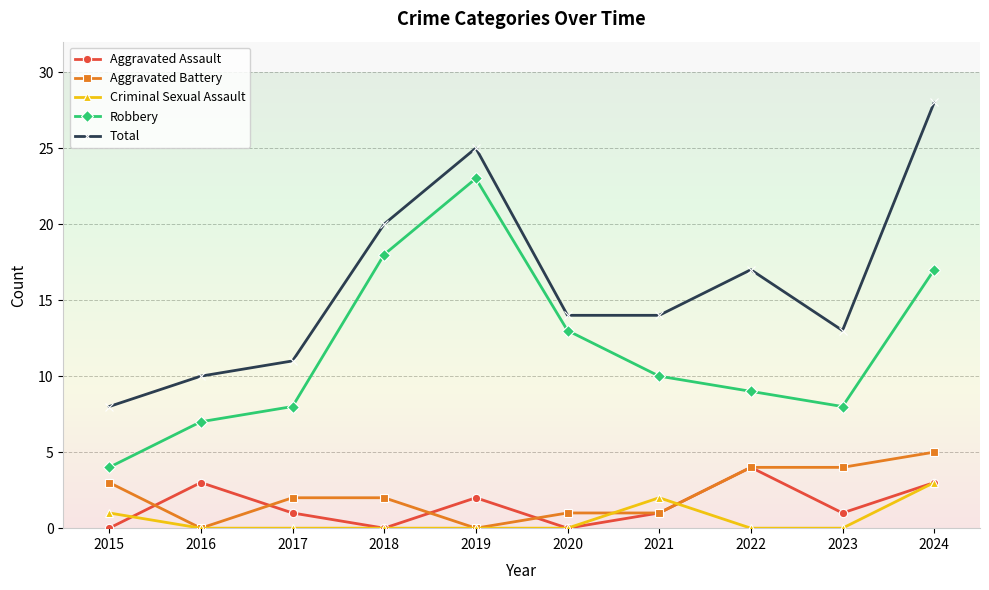

At which category does Aggravated Battery reach its first local valley?

2016